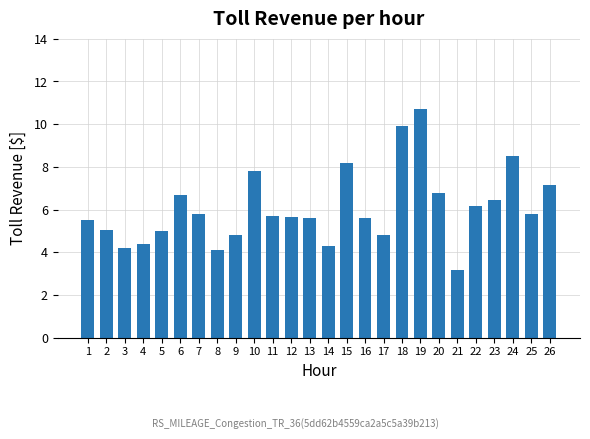

At which category does the chart reach its peak across all series?

19